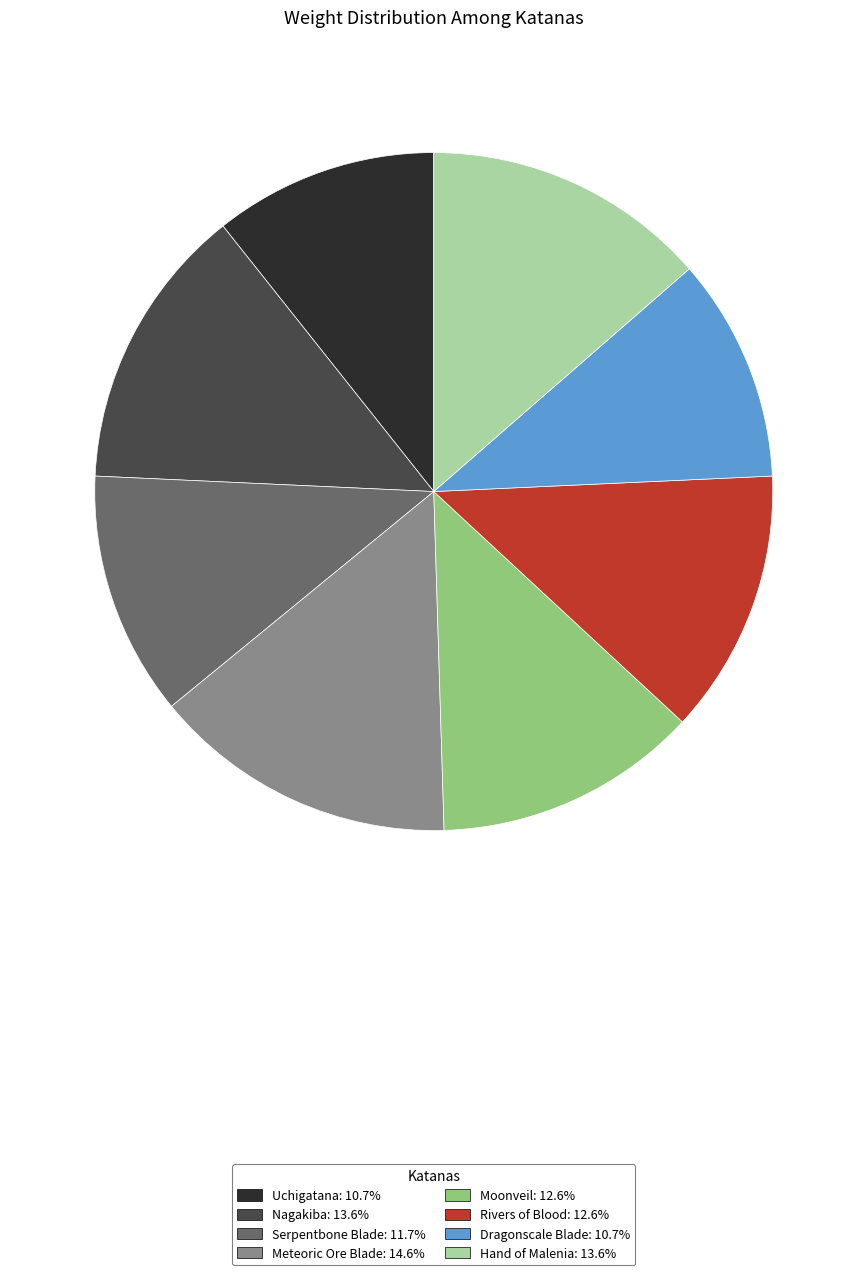

Is it true that Moonveil is 1% of the pie?

False